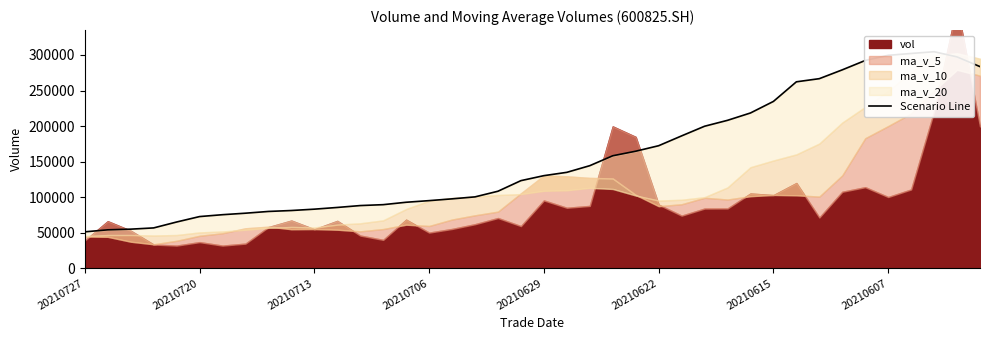

True or false: the data has more than 2 interior local peaks.

False